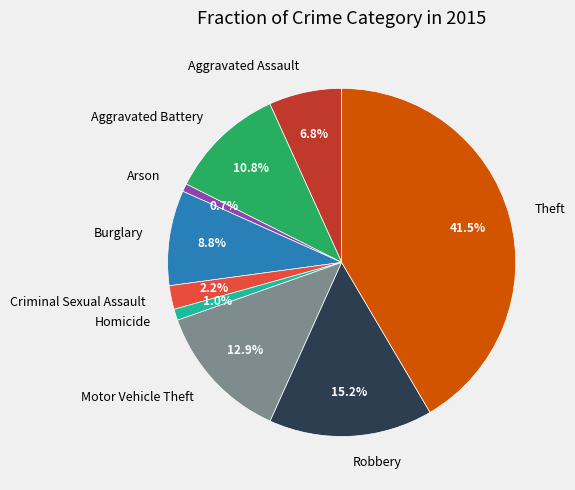

Combined, what portion of the pie is Criminal Sexual Assault and Arson?

2.9%